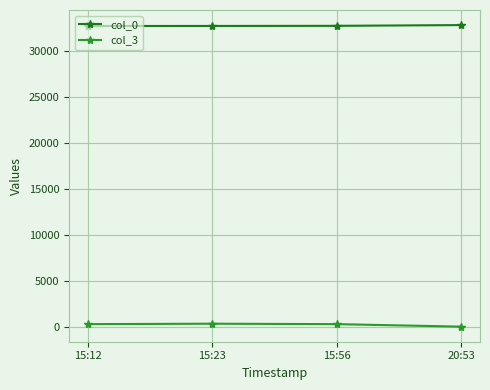

What is the difference between the highest and lowest values at 20:53?

32754